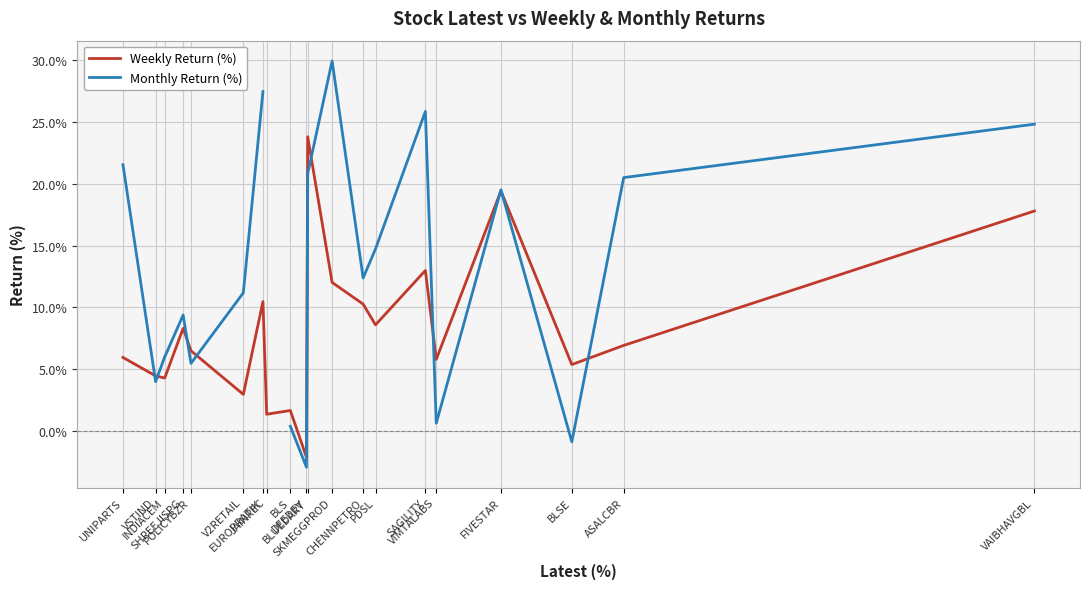

What is the value of the Monthly Return (%) point at the 4th from the left?

9.4